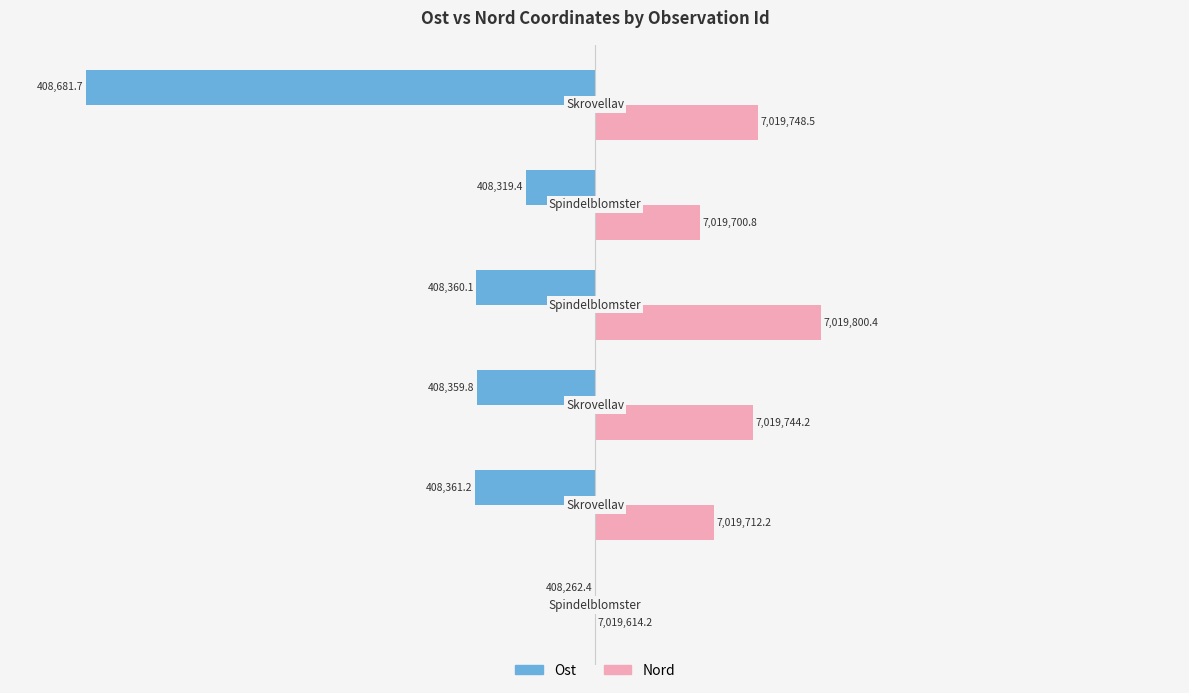

What are all the series names shown in the legend?

Ost, Nord